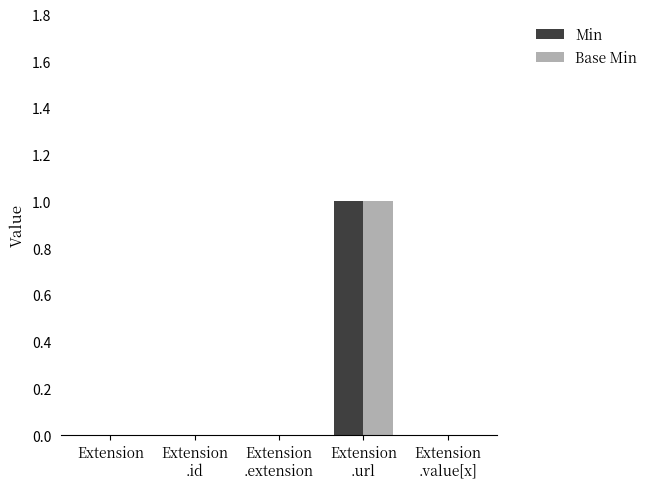

At which label does Base Min reach its peak?

Extension
.url